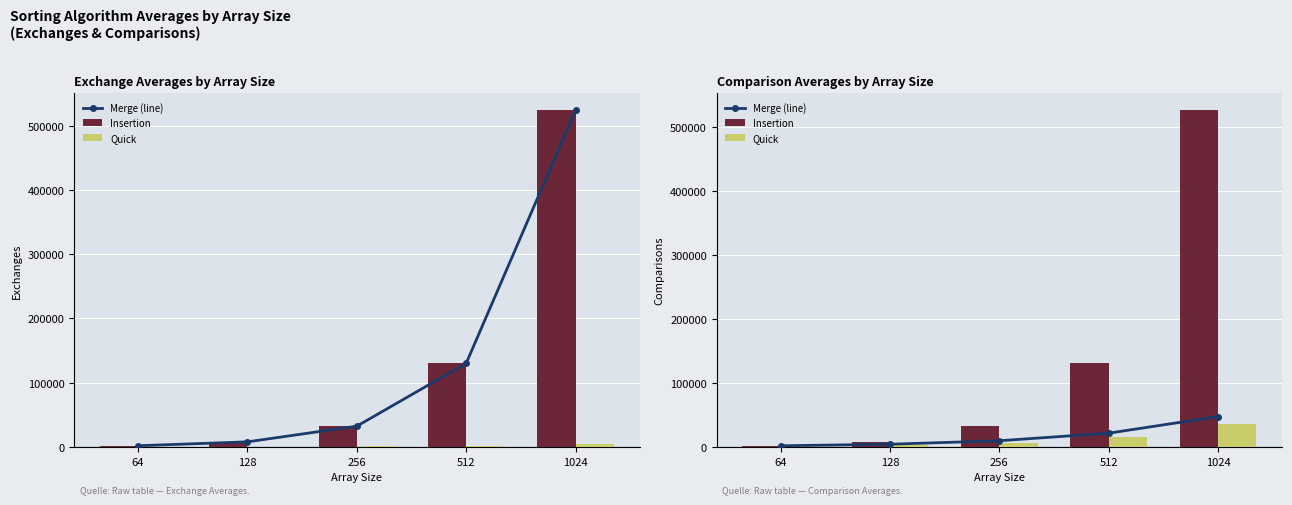

What is the sum of all Merge (line) values?

85244.0